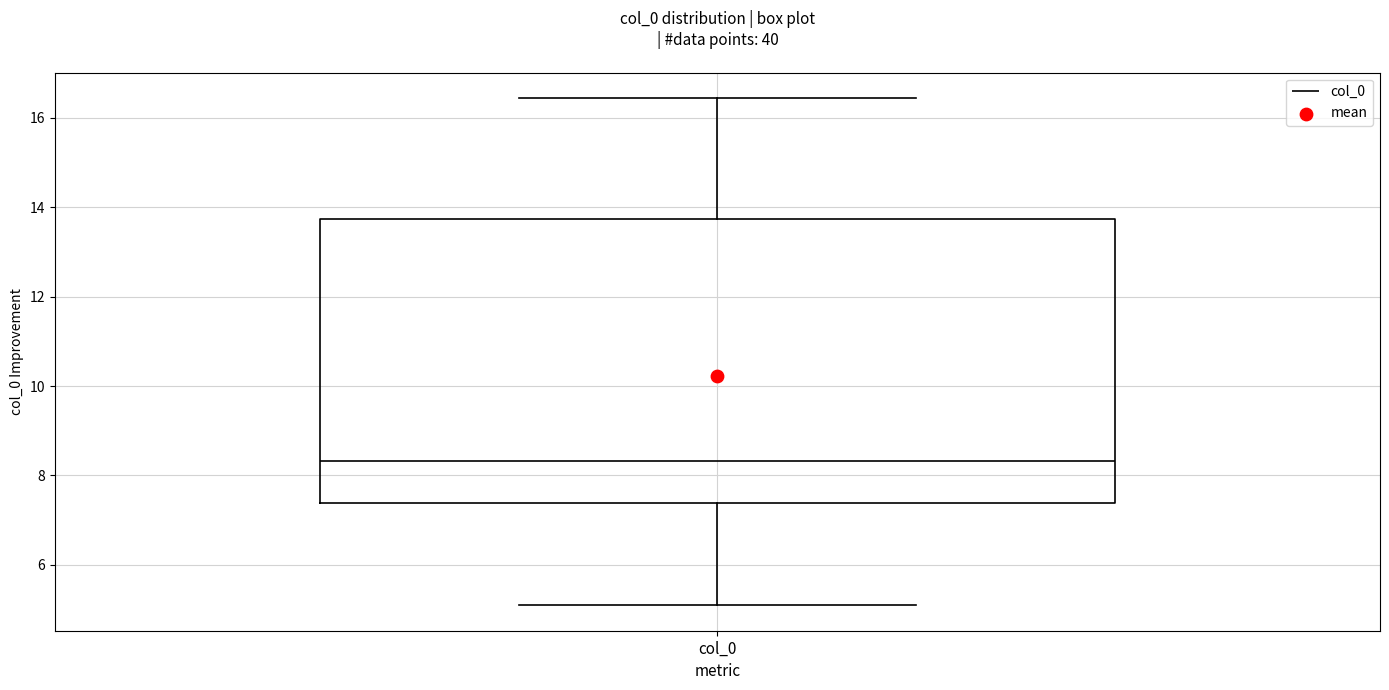

Read this box plot against the y-axis: the position of the median line, the range covered by the box, and the ends of both whiskers. The values are not printed on the chart, so give them approximately, as read against the axis.

median 8.4, box 7.4 to 13.8, whiskers 5.0 to 16.4